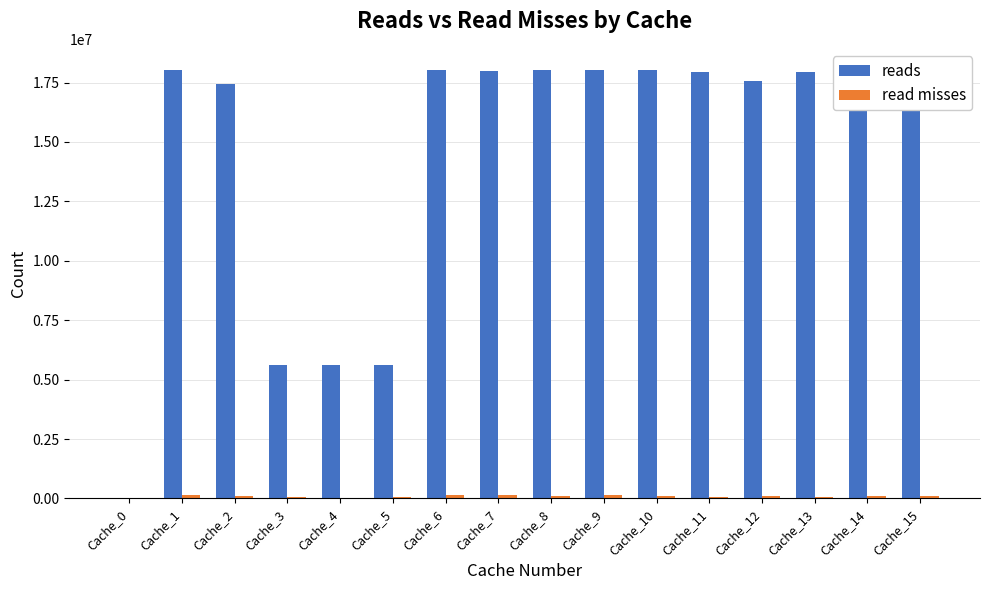

The value of reads at Cache_9 is 30292960. True or false?

False